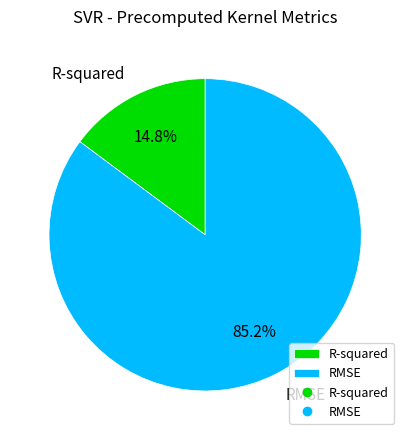

Do RMSE and R-squared together represent more than half of the pie?

Yes